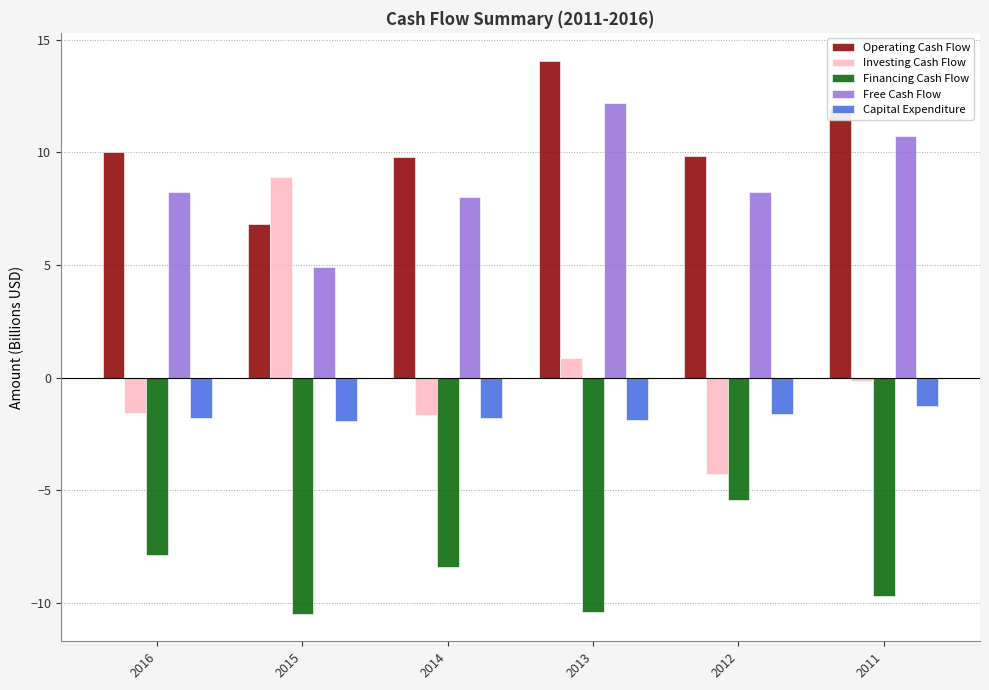

What are all the series names shown in the legend?

Operating Cash Flow, Investing Cash Flow, Financing Cash Flow, Free Cash Flow, Capital Expenditure